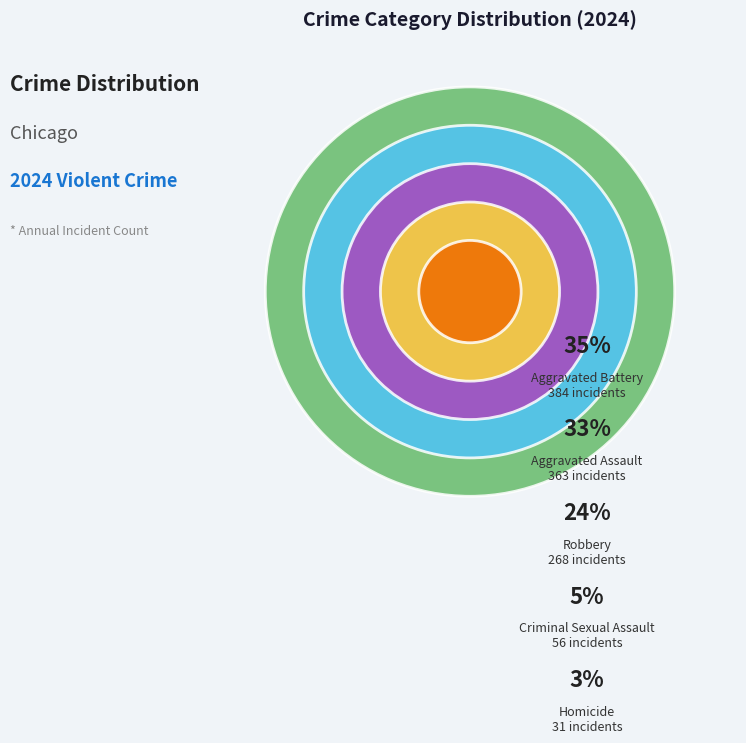

Count the number of slices in the pie.

5